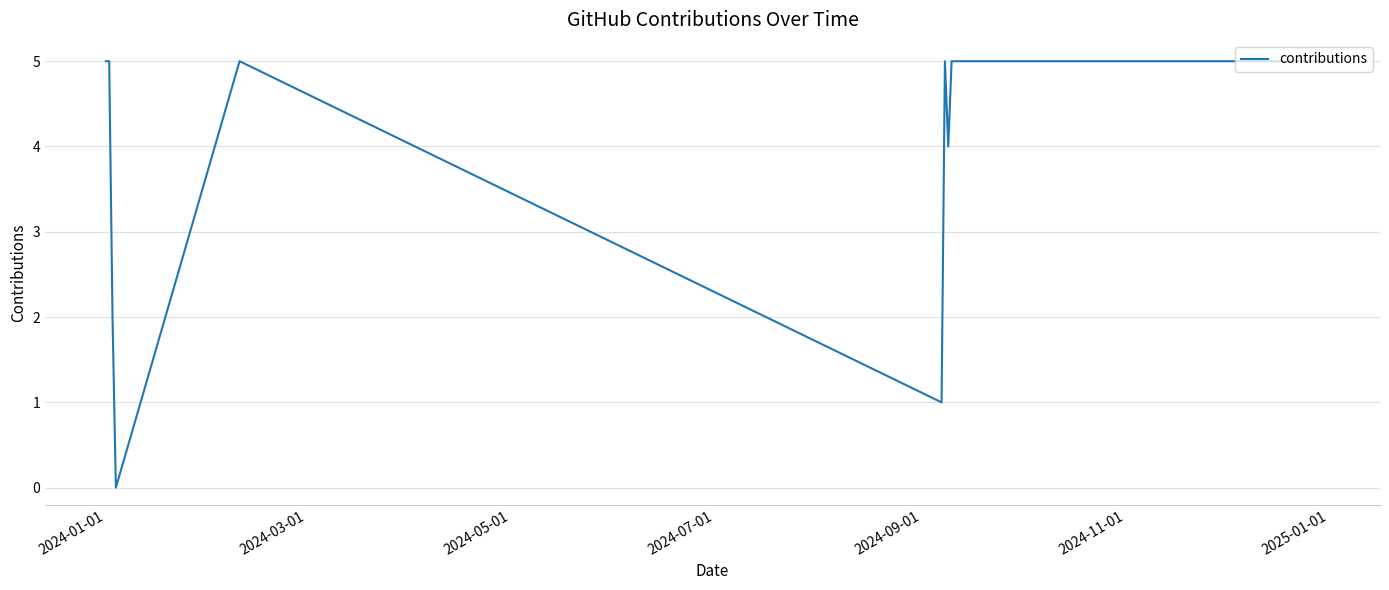

What is the greatest value displayed?

5